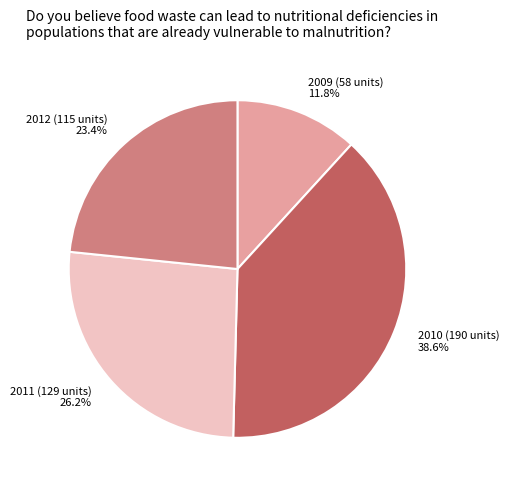

What is the largest slice in the pie chart?

2010